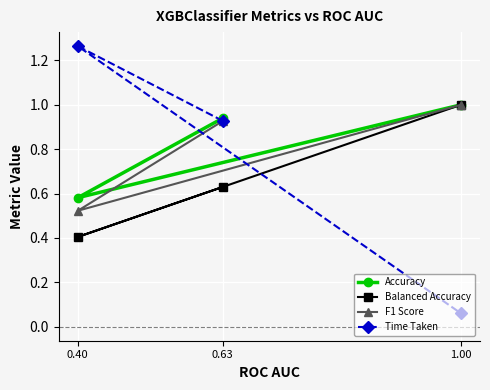

Which has a higher value, 0.40 or 0.63?

0.63